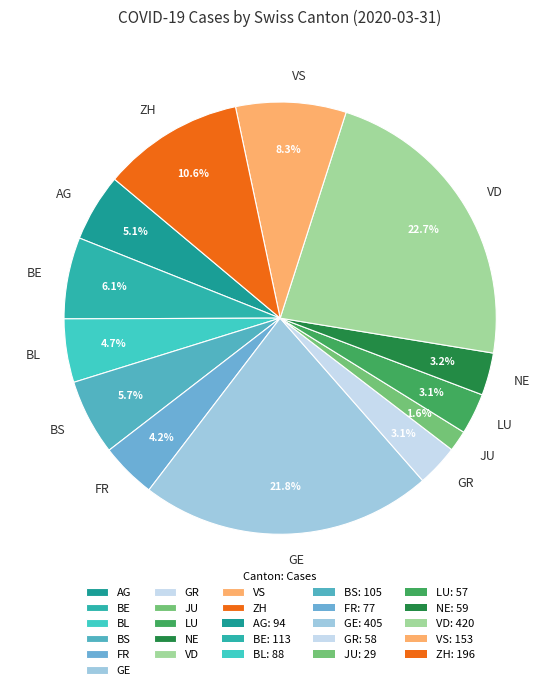

To the nearest percent, what is the difference between the GE and ZH slice percentages?

11%